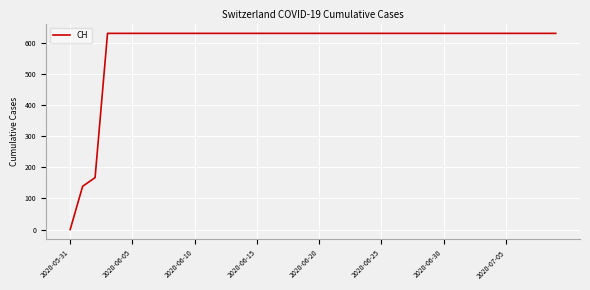

What is the difference between the maximum and minimum values?

631